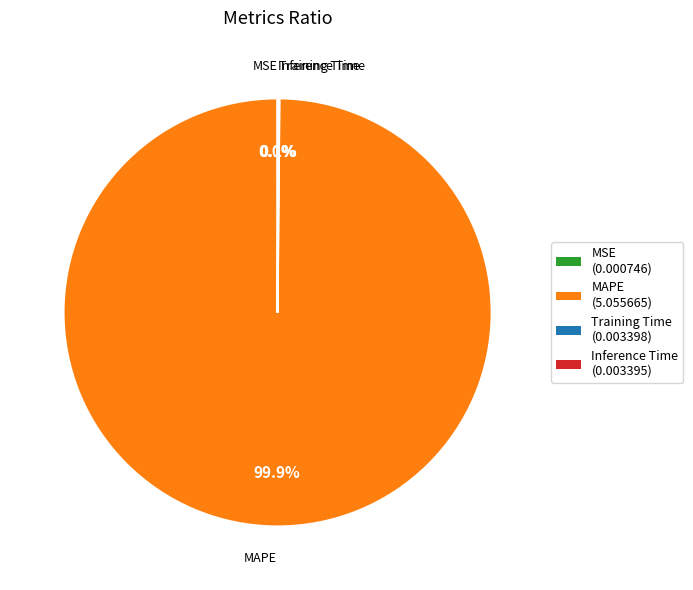

Which category has the biggest portion of the pie?

MAPE